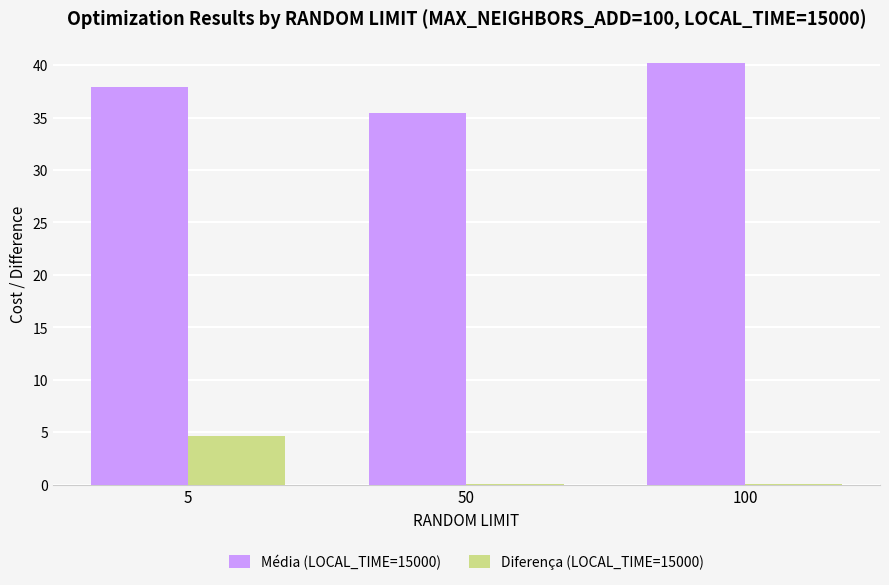

Which series changed the most between 5 and 100?

Diferença (LOCAL_TIME=15000)